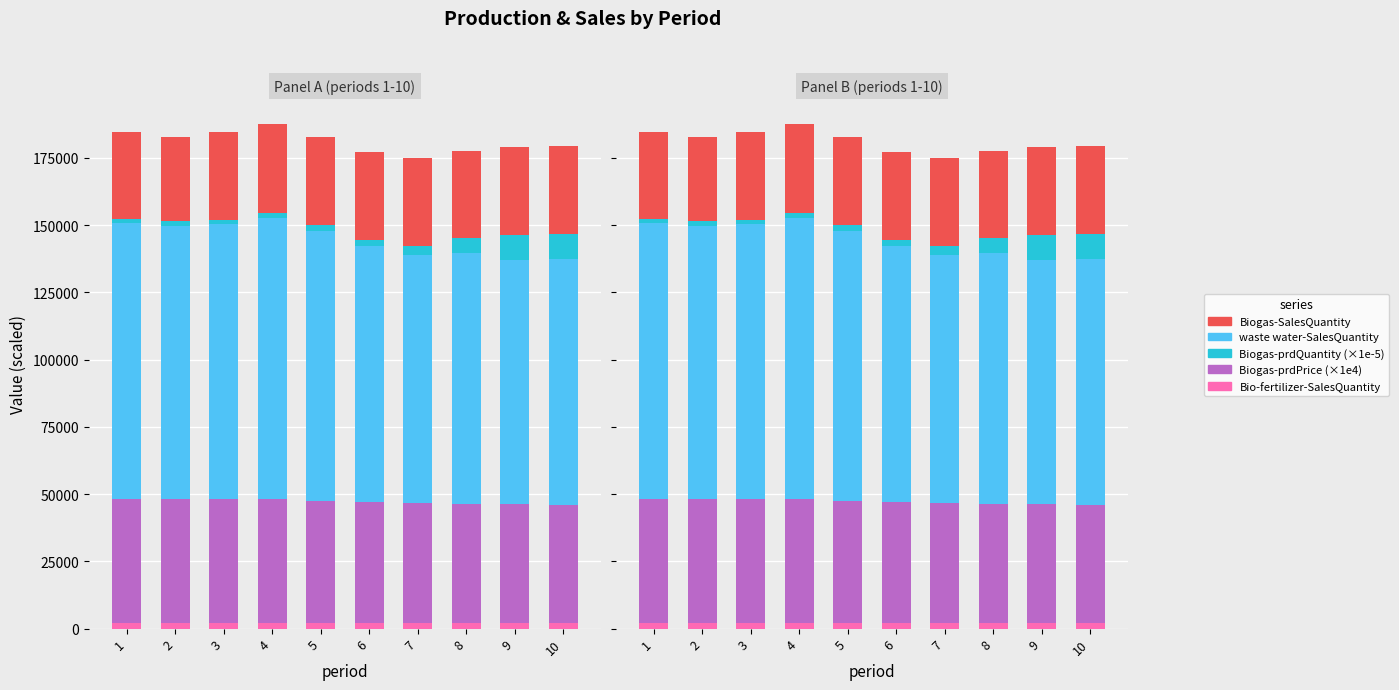

What is the difference between the highest and lowest values at 1?

101040.4